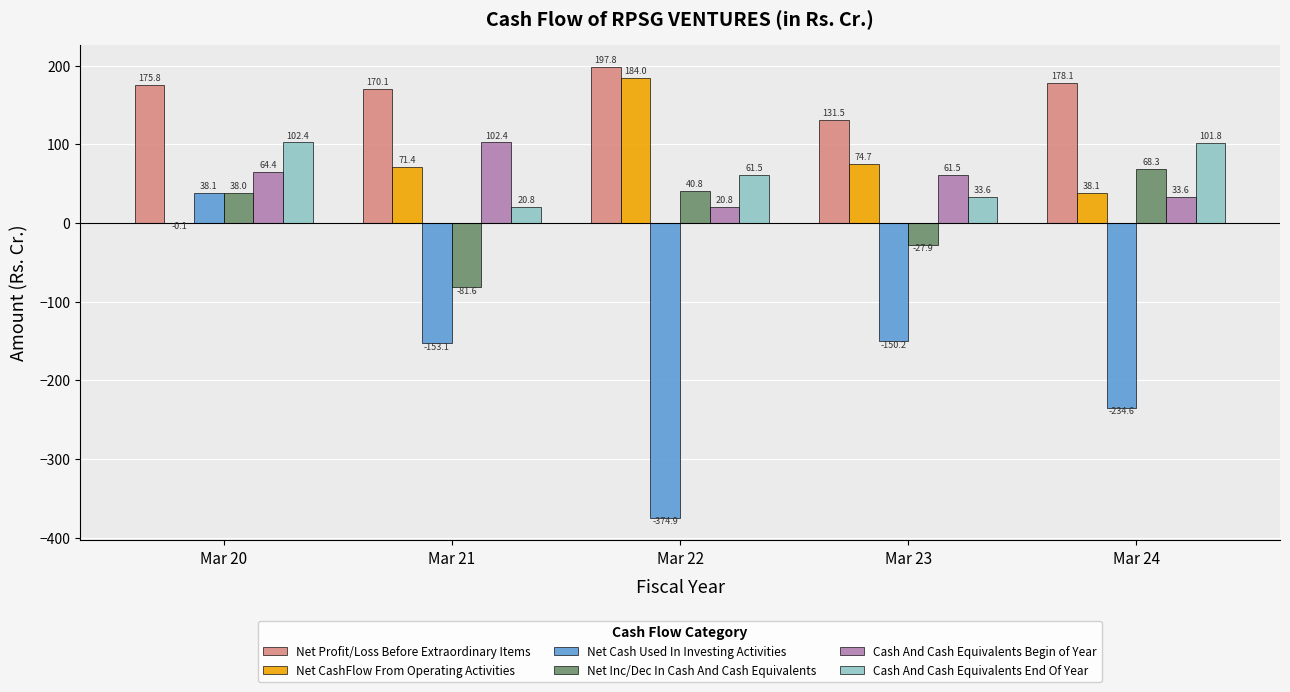

What are all the series names shown in the legend?

Net Profit/Loss Before Extraordinary Items, Net CashFlow From Operating Activities, Net Cash Used In Investing Activities, Net Inc/Dec In Cash And Cash Equivalents, Cash And Cash Equivalents Begin of Year, Cash And Cash Equivalents End Of Year